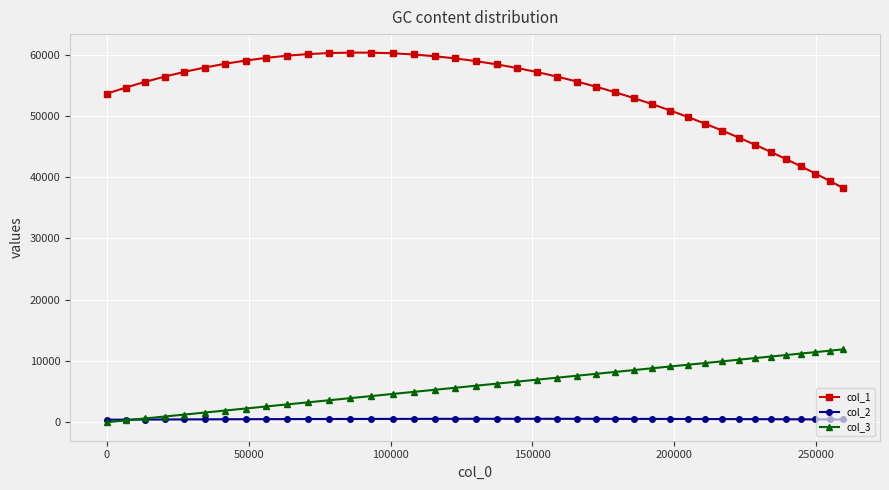

What is the maximum value shown in the chart?

60349.2